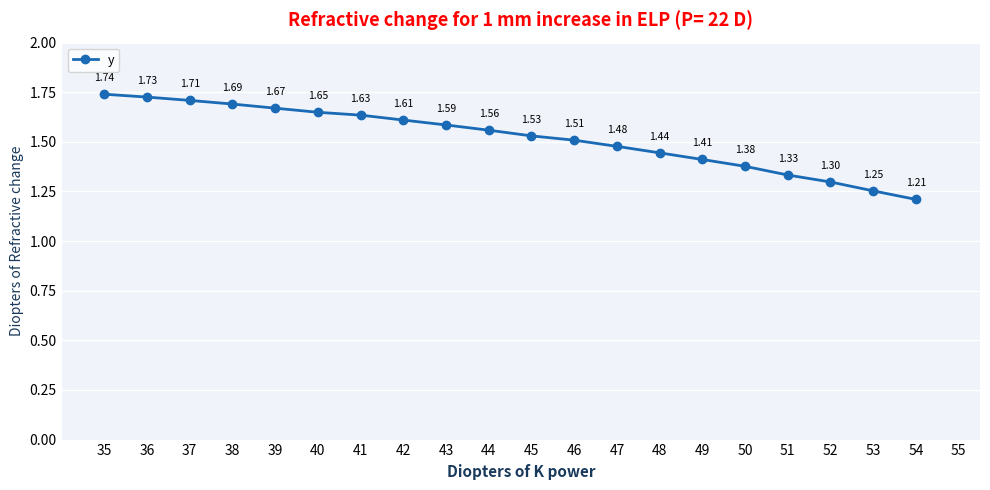

List the labels in order of value, largest first.

35, 36, 37, 38, 39, 40, 41, 42, 43, 44, 45, 46, 47, 48, 49, 50, 51, 52, 53, 54